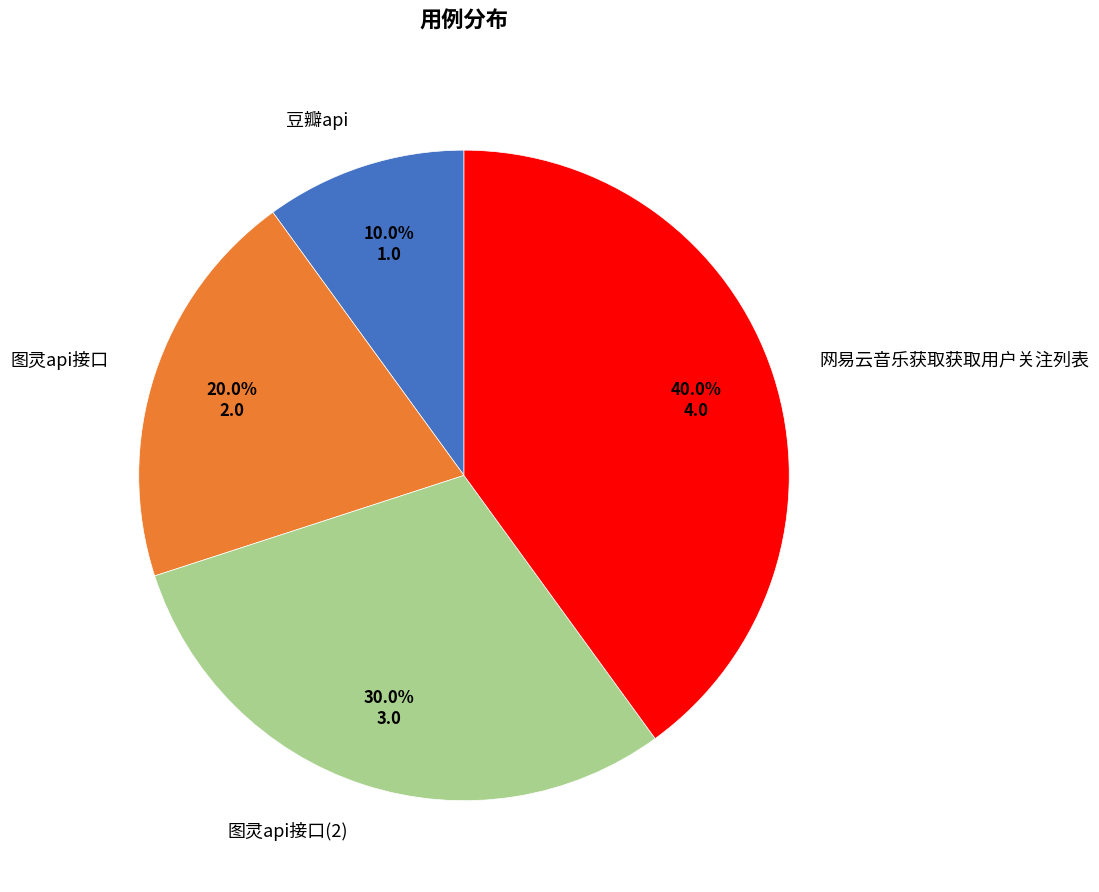

Does any single category account for the majority?

No